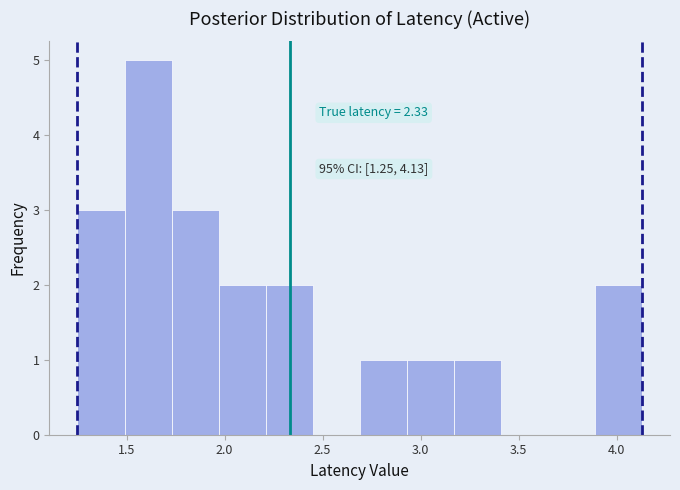

Which range on the x-axis has the tallest bar?

1.50 to 1.75